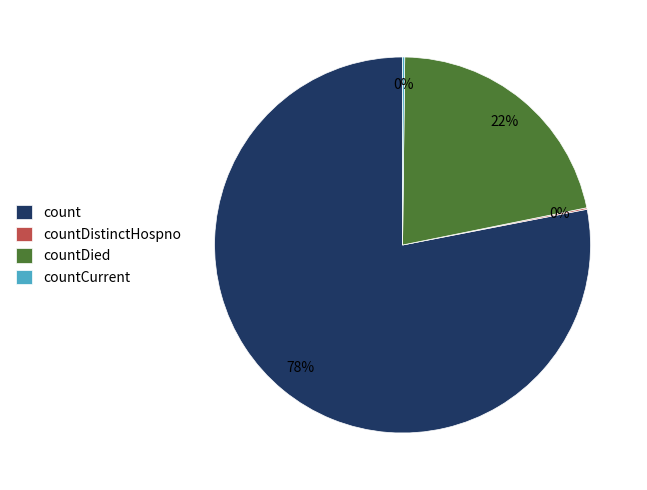

What percentage is the countDied slice, to the nearest percent?

22%